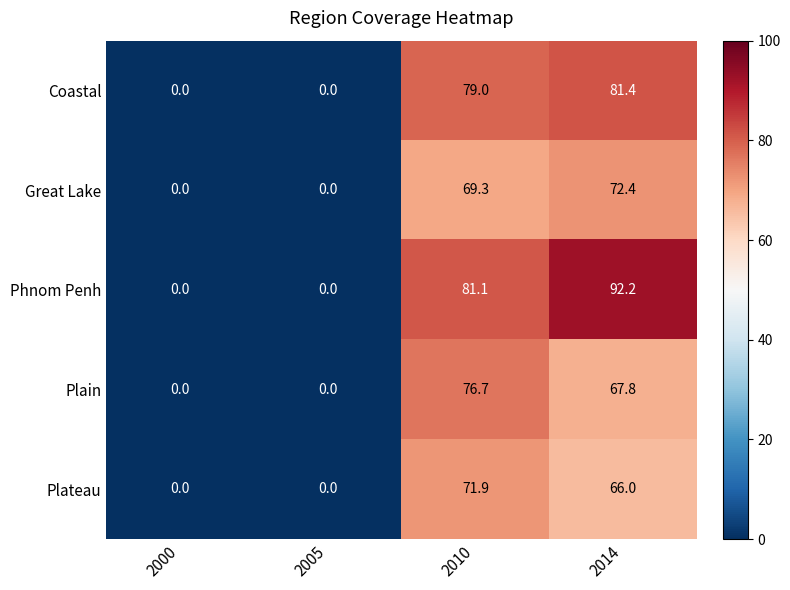

What is the sum of all Great Lake values?

141.7